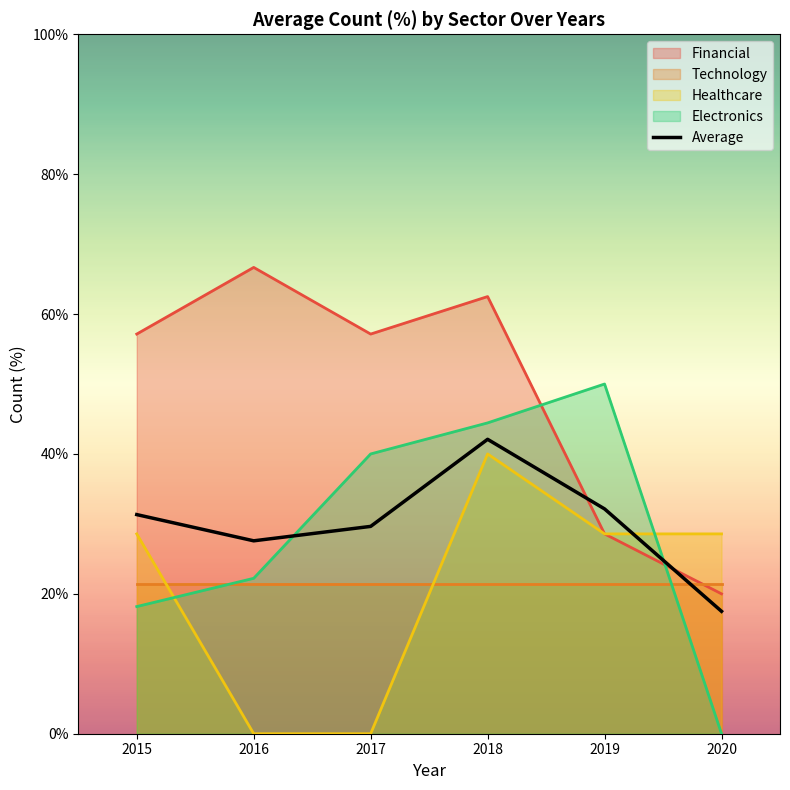

Where is the first local maximum?

2018